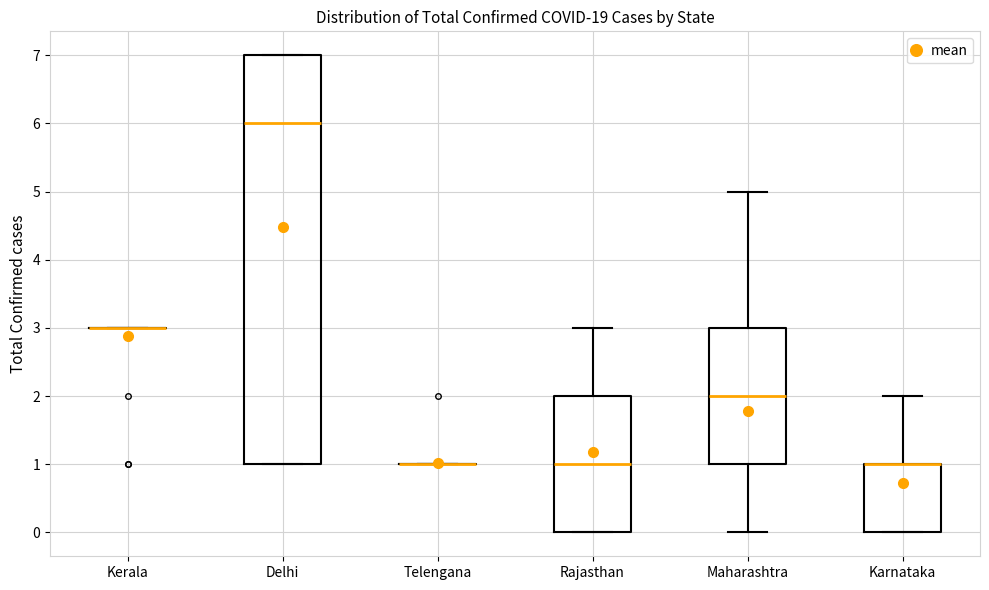

Which box is the tallest, from its lower edge to its upper edge?

Delhi